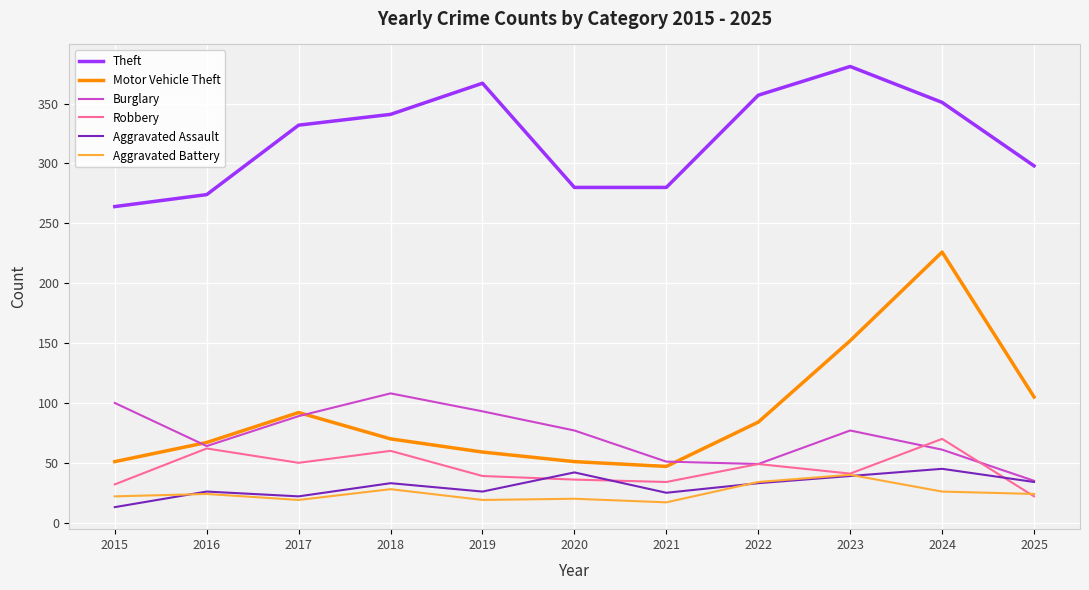

Rank the series at 2020 from highest to lowest value.

Theft, Burglary, Motor Vehicle Theft, Aggravated Assault, Robbery, Aggravated Battery